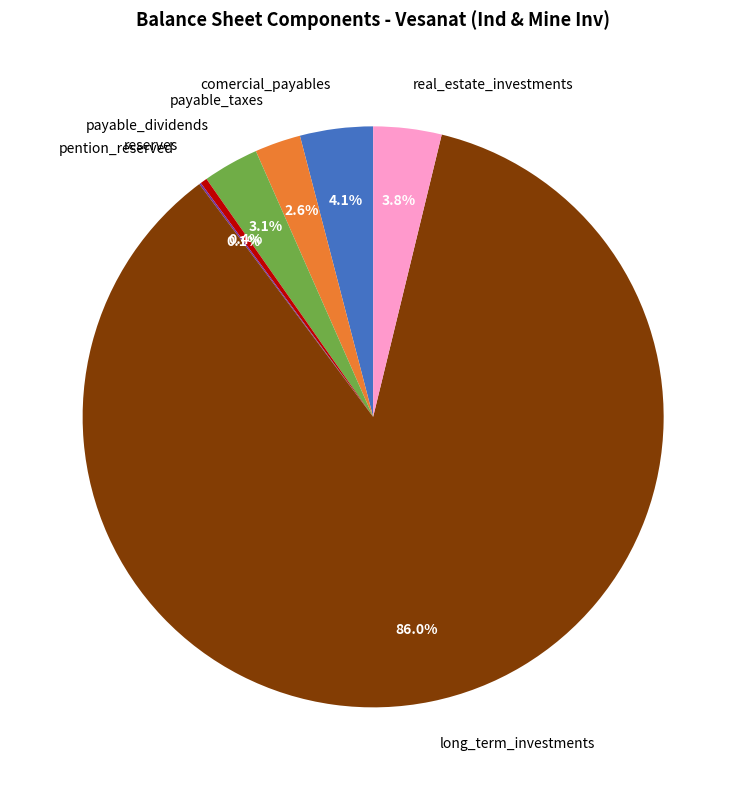

To the nearest percent, what is the average slice percentage?

14%